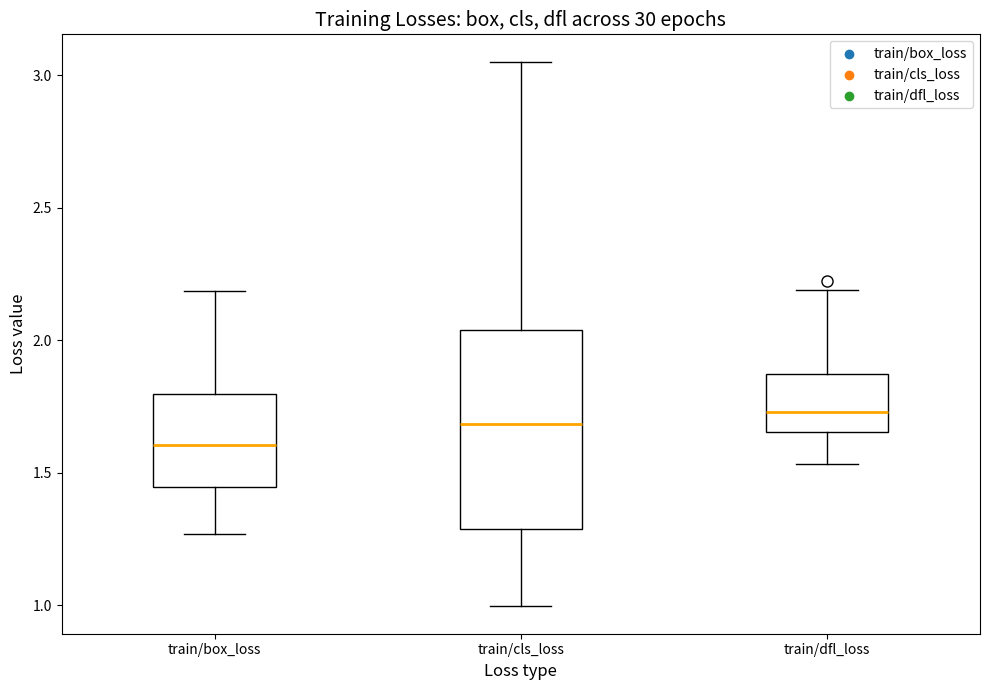

Where does the lower whisker of the box for train/cls_loss end on the y-axis? The values are not printed on the chart, so give them approximately, as read against the axis.

1.00